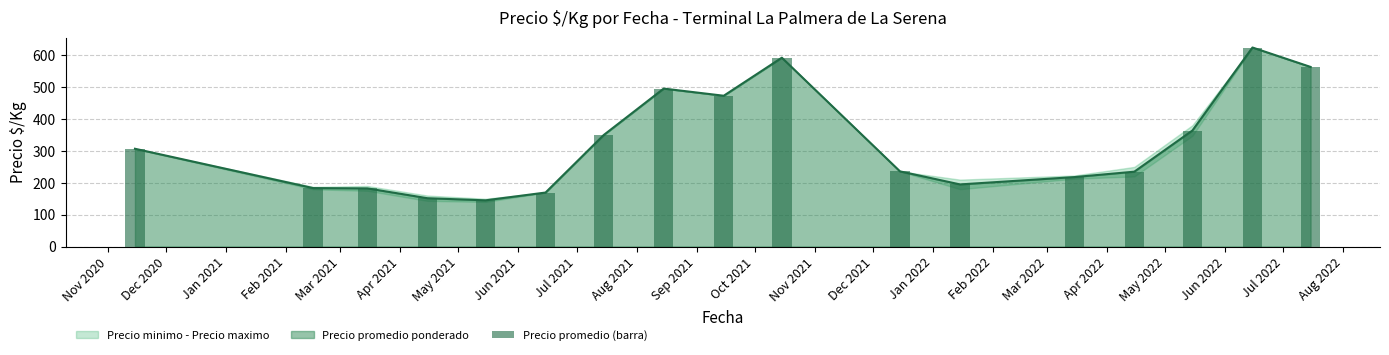

Reading left to right, what are all the values shown in this chart?

307.0	183.5	182.5	151.7	145.0	169.5	350.0	496.0	473.5	593.0	236.0	195.0	218.0	235.0	364.3	625.0	564.0